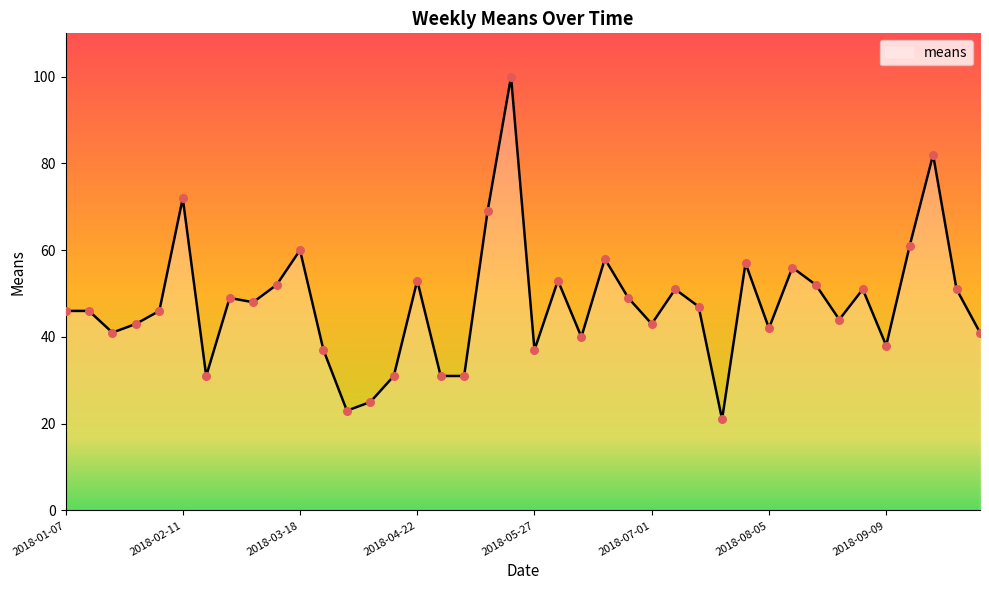

What is the minimum value shown in the chart?

21